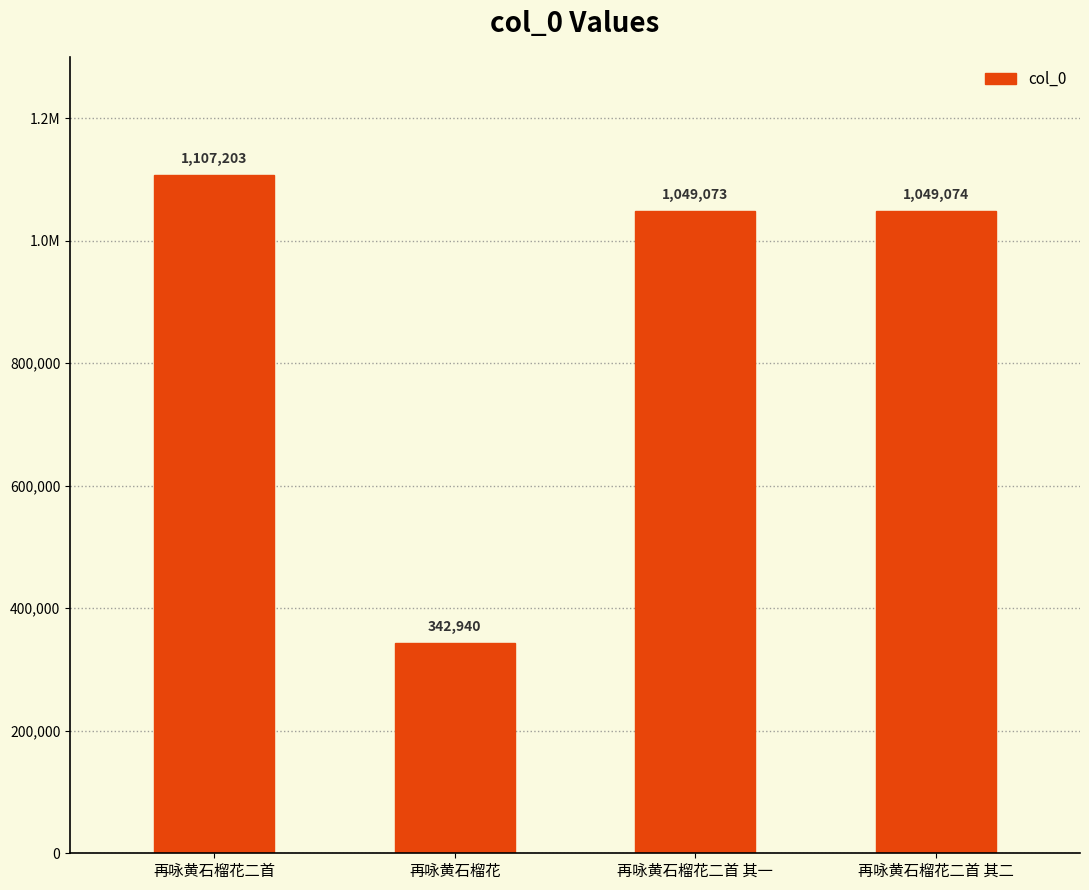

Is it true that the value at 再咏黄石榴花二首 is 1642198?

False